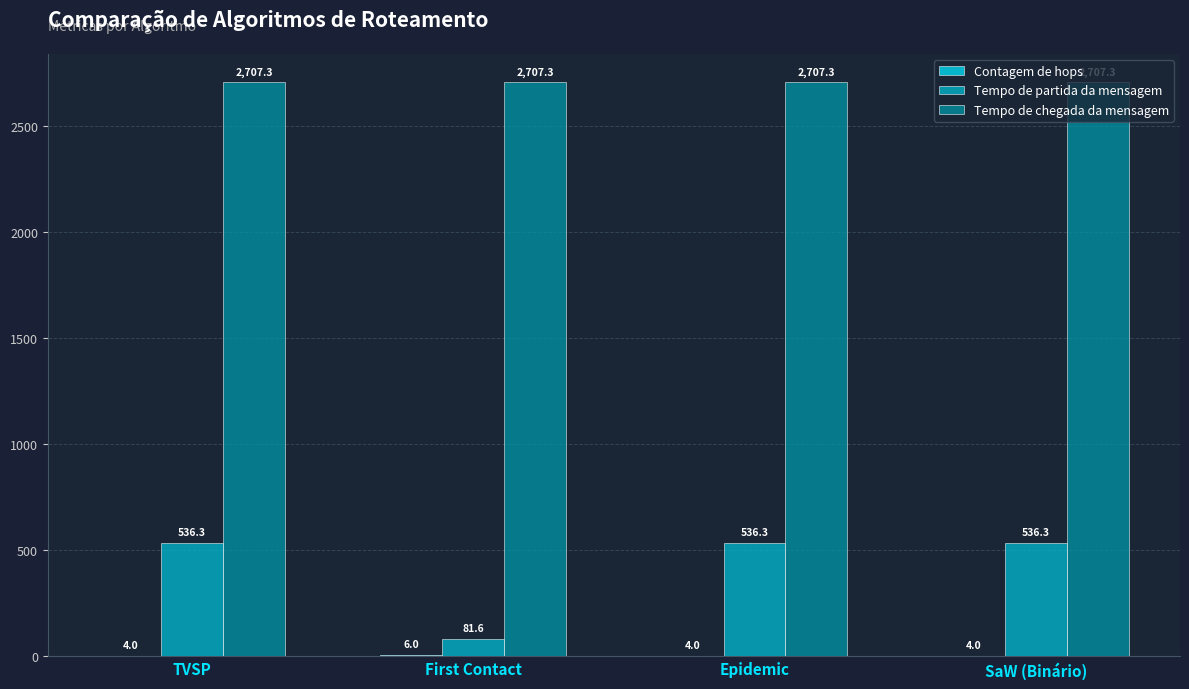

Where is Tempo de partida da mensagem nearest to the value 308?

First Contact